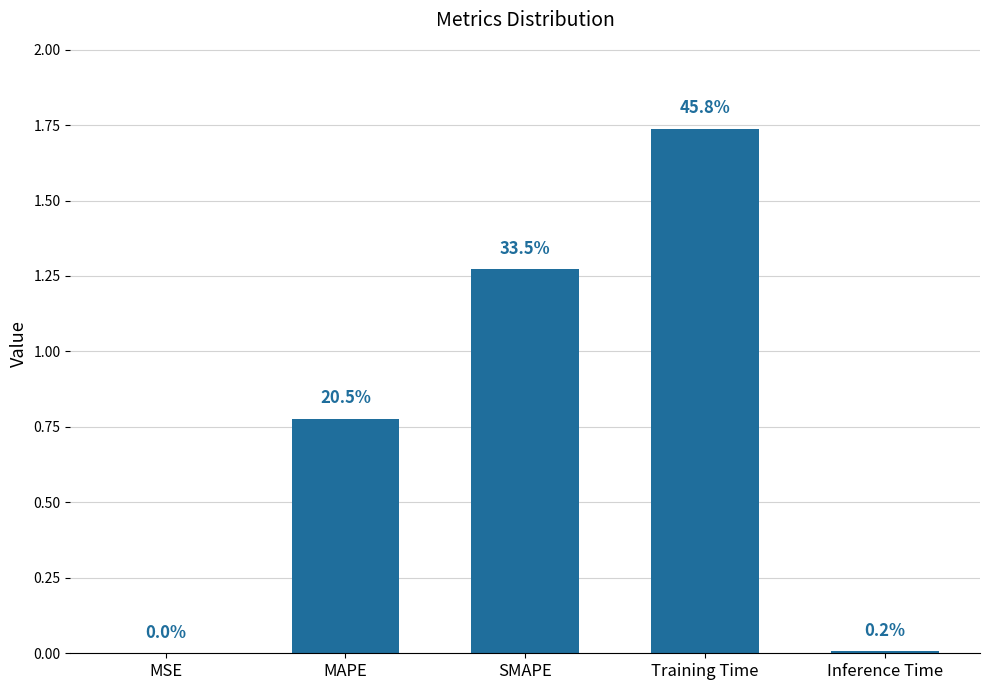

Reading left to right, list all the values displayed in this chart.

0.0	0.8	1.3	1.7	0.0